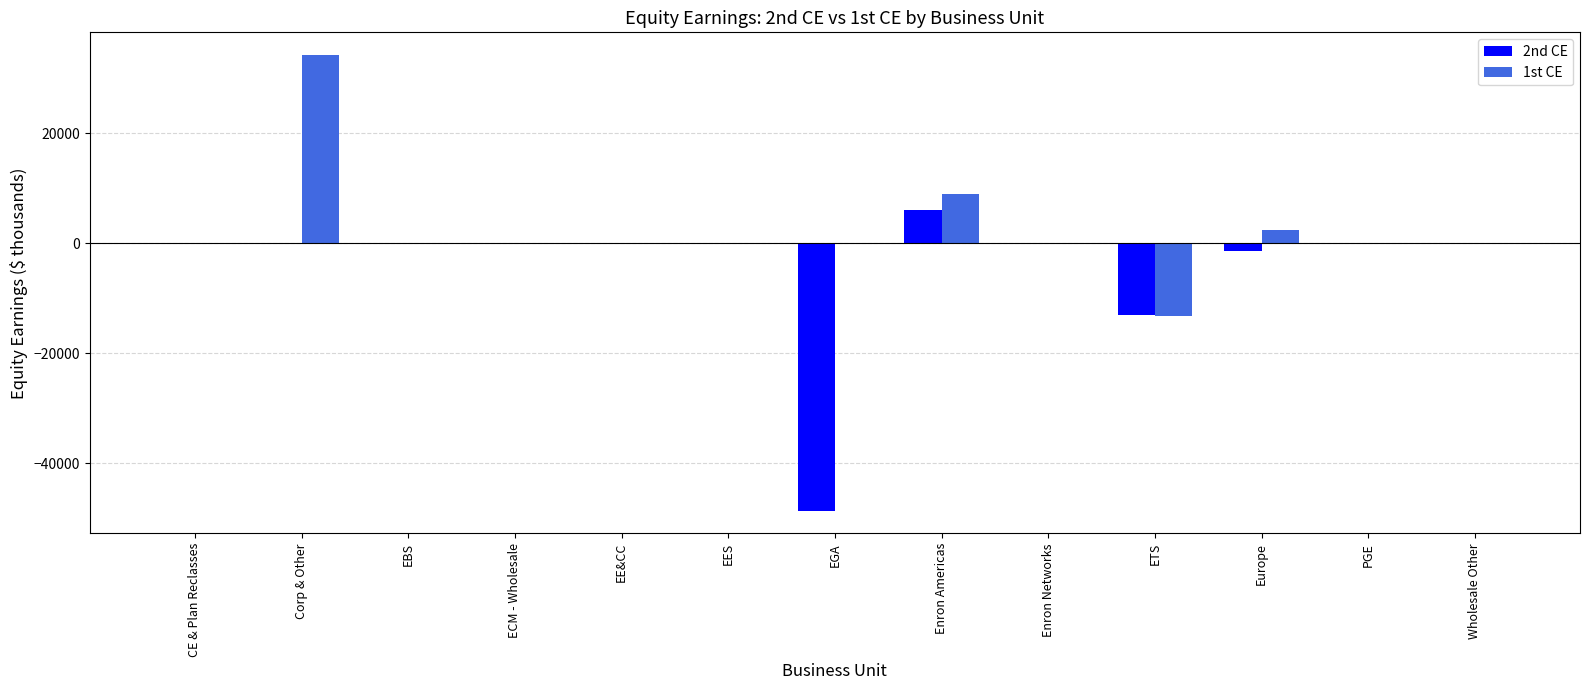

How many distinct data groups are displayed?

2